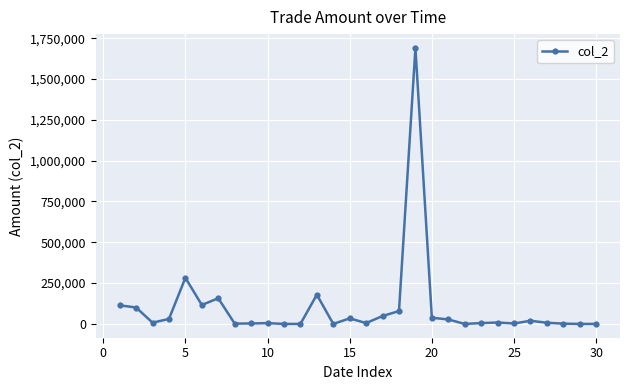

True or false: the data has more than 0 interior local peaks.

True